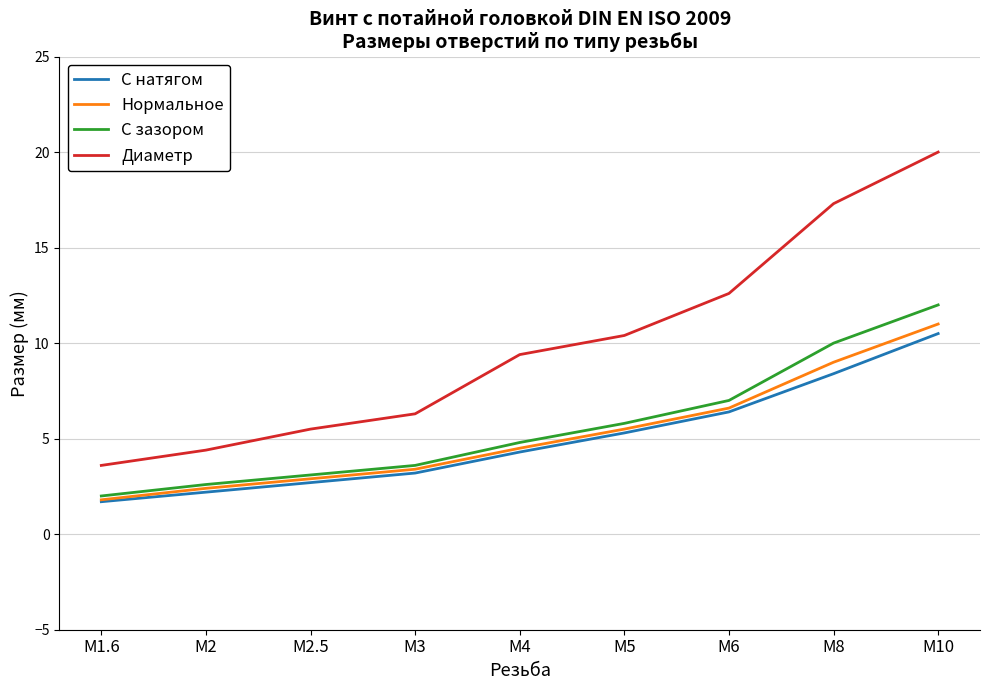

True or false: С натягом and Диаметр intersect in this chart.

False